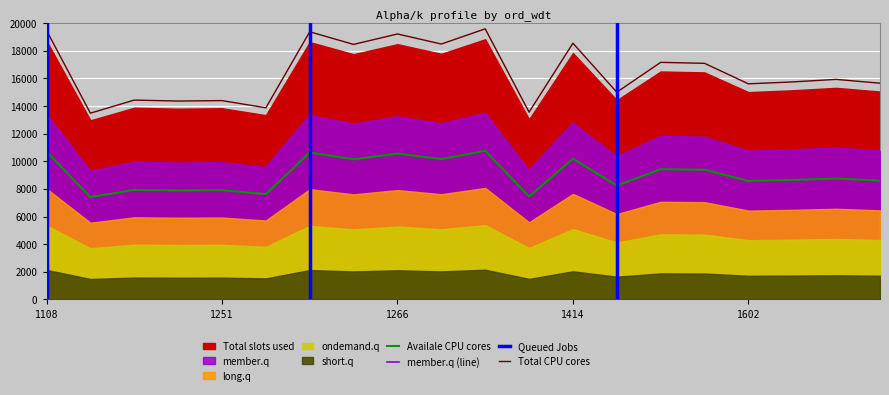

How many lines are shown in the chart?

3